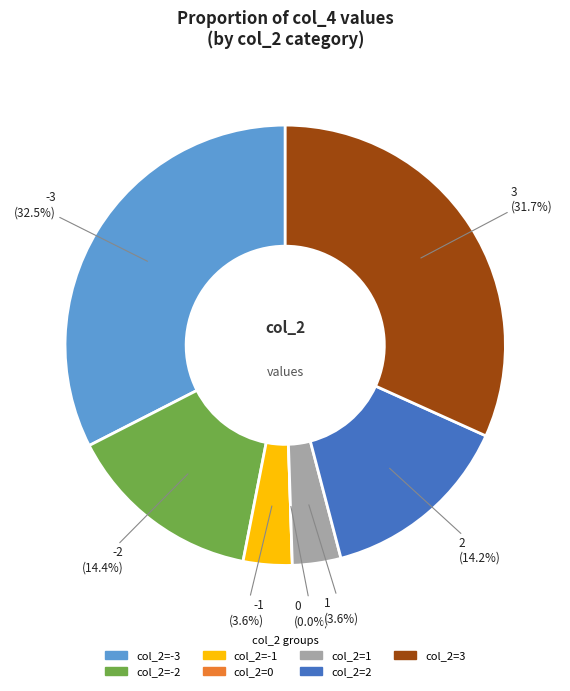

Does 5 account for over 50% of the chart?

No